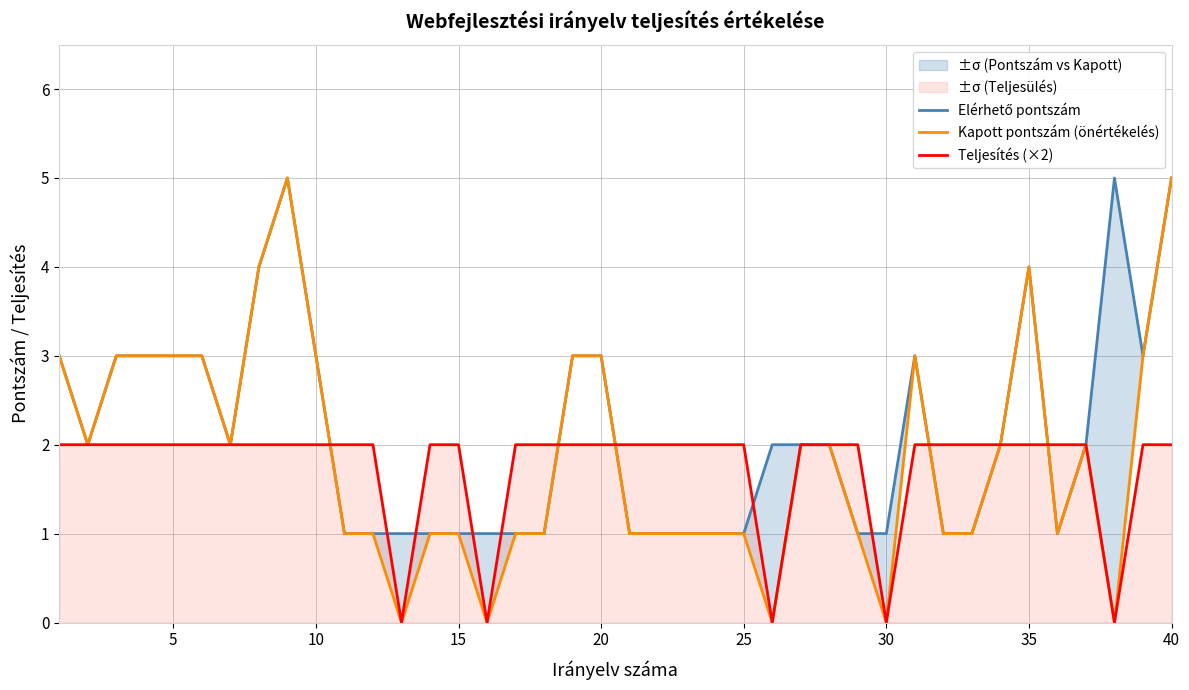

How many interior local valleys does the Teljesítés (×2) series have?

5